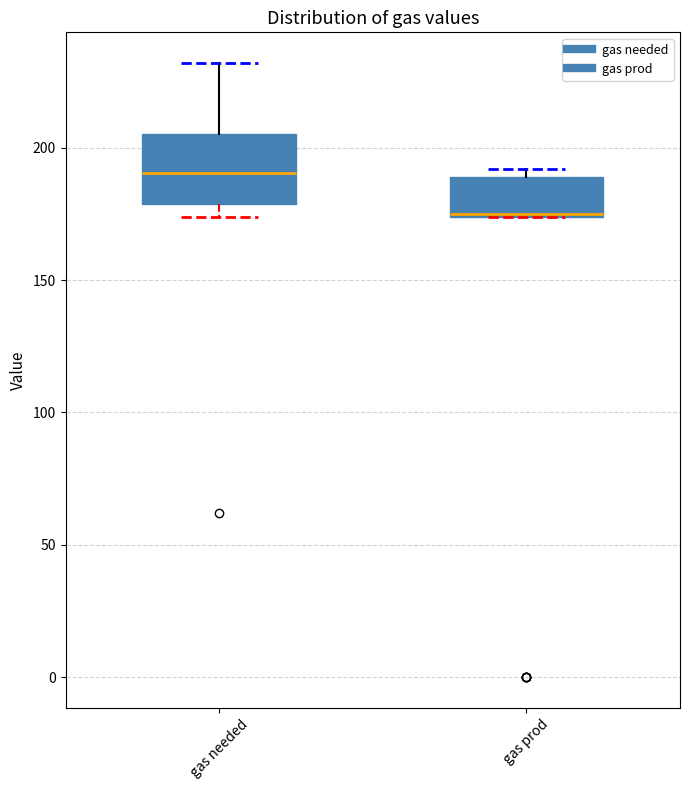

Comparing the boxes themselves (not the whiskers), which one is the tallest?

gas needed